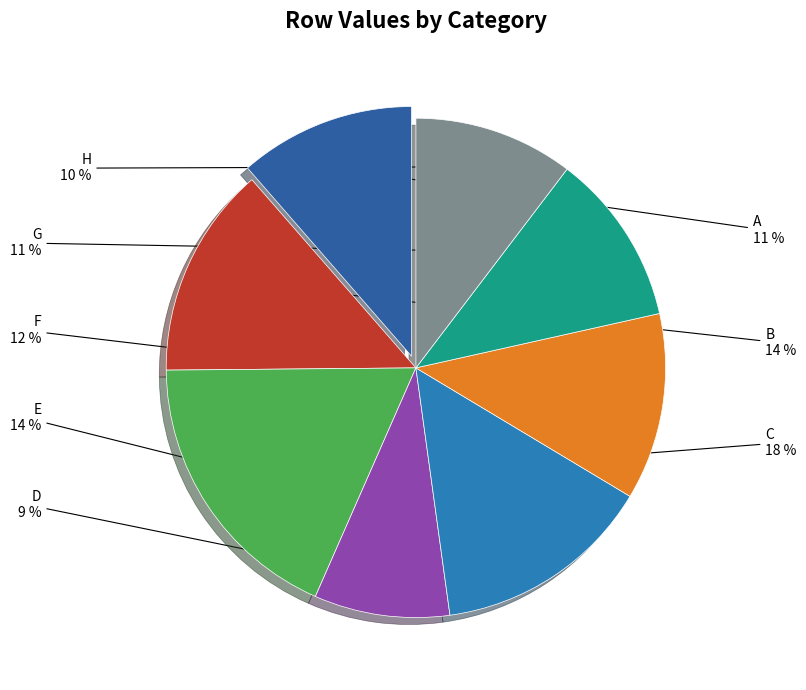

Do A and B together represent more than half of the pie?

No